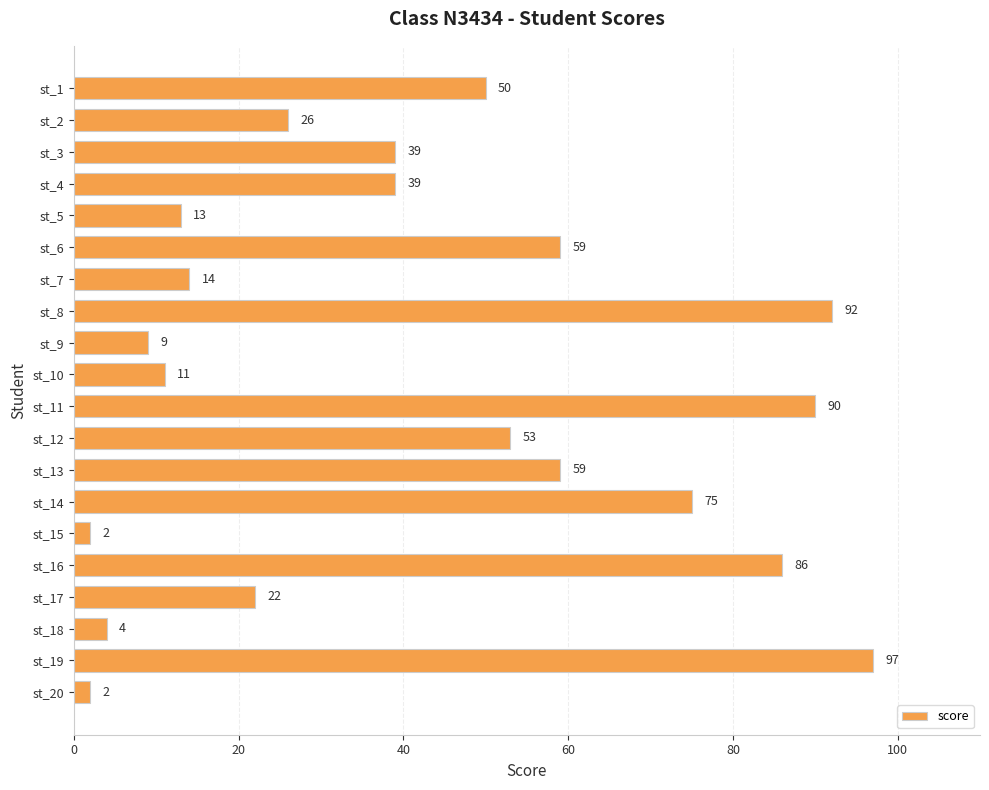

The value at st_13 is 105. True or false?

False